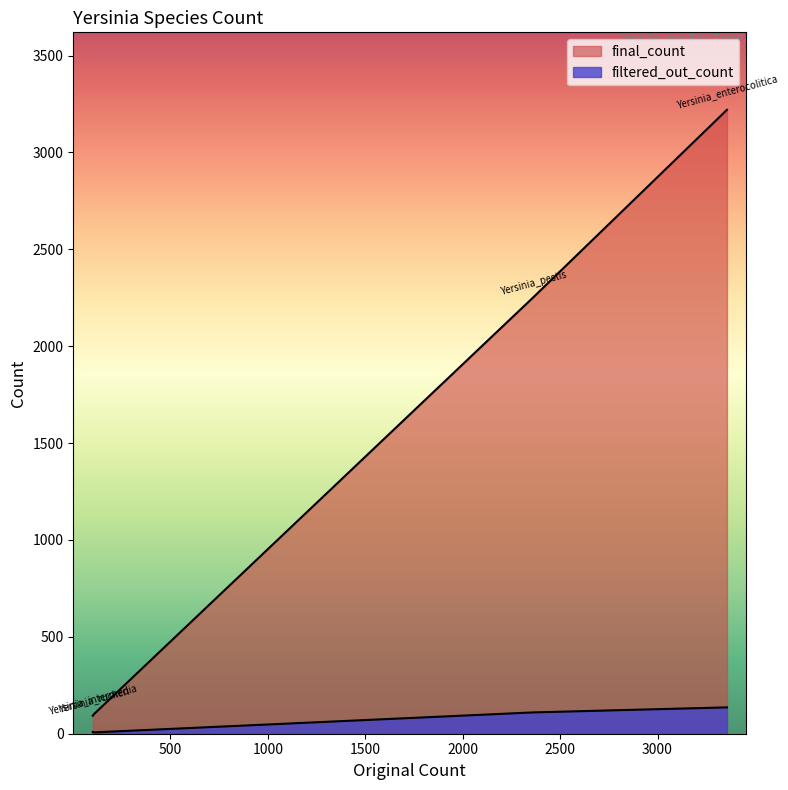

Is it true that final_count equals 64 at Yersinia_intermedia?

False